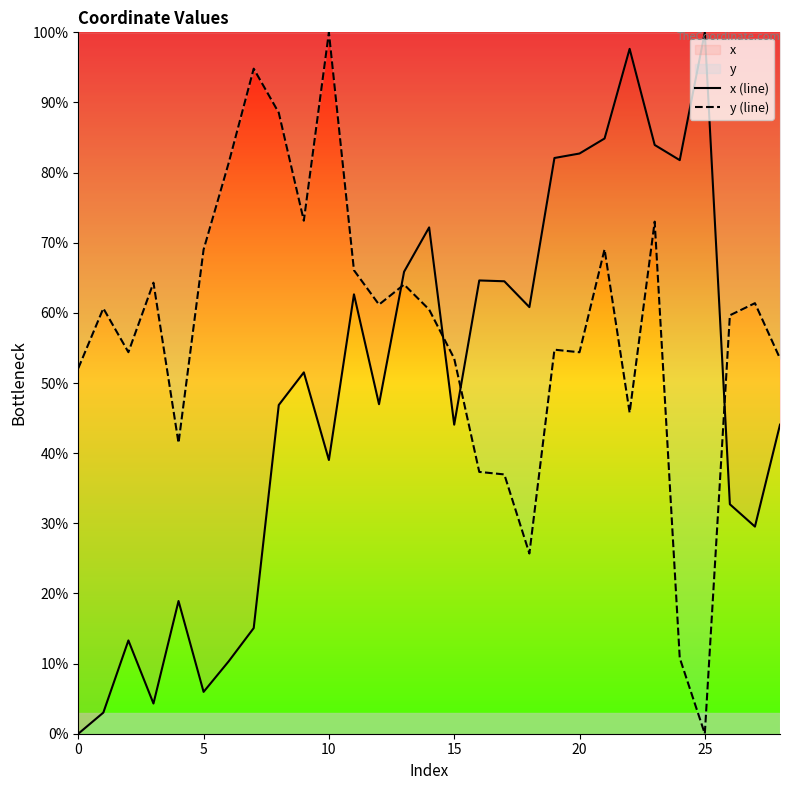

Is it true that x (line) equals 47.0 at 12?

True